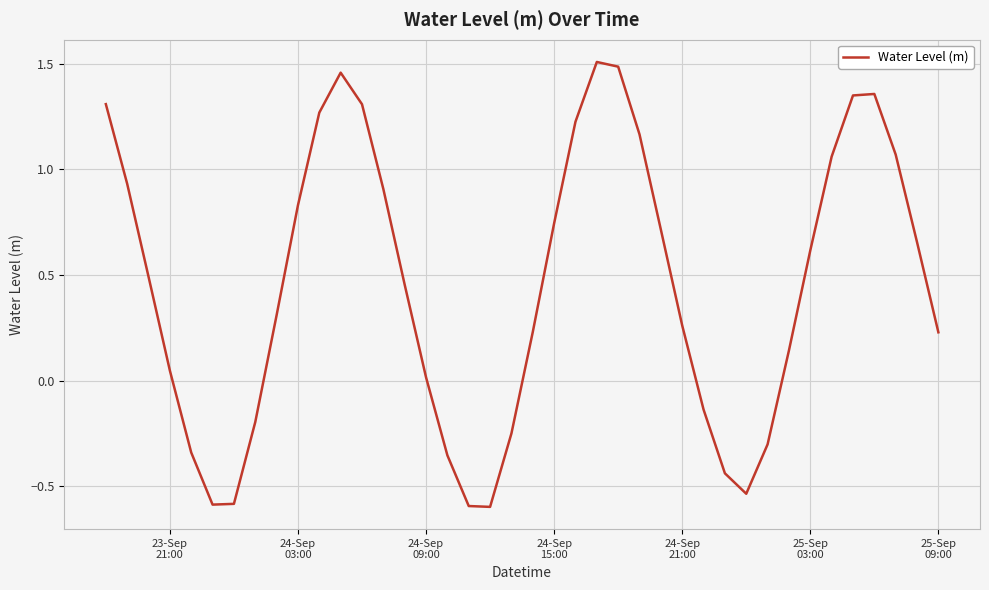

What is the difference between the maximum and minimum values?

2.1